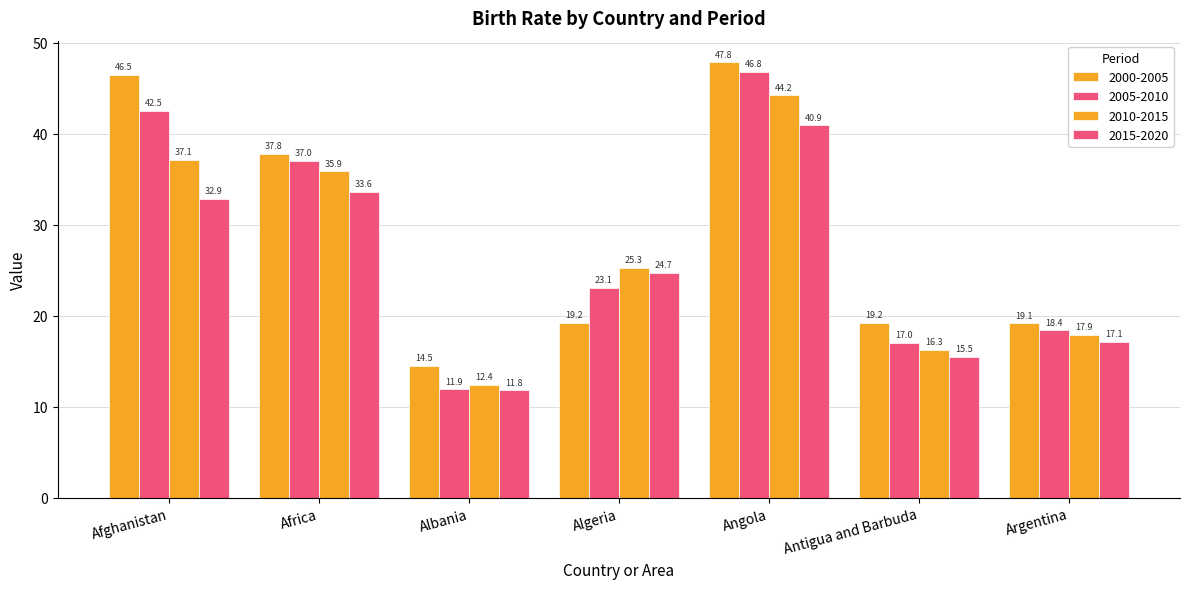

How many groups of bars are there?

7